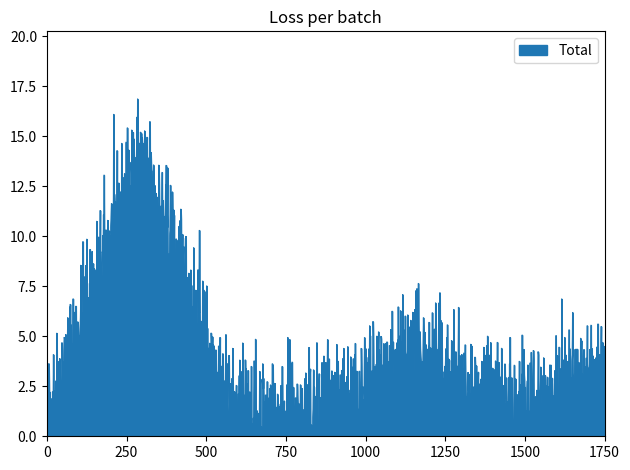

What is the maximum value shown in the chart?

16.9